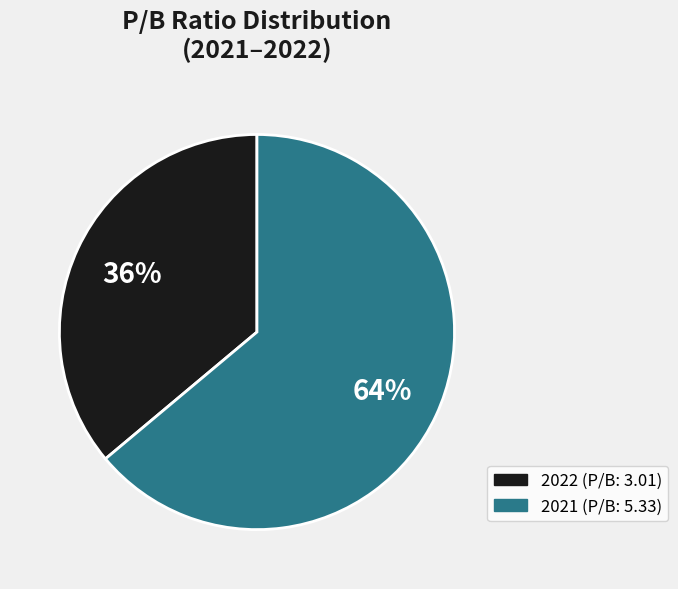

The 2022 slice represents 30% of the pie. True or false?

False